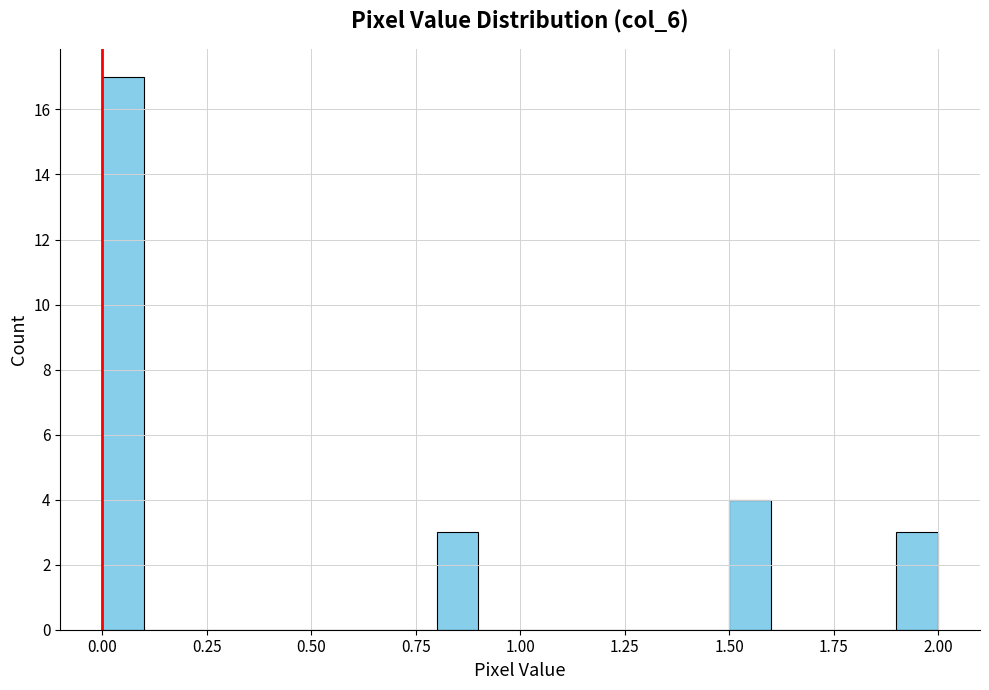

Around what value on the x-axis is the tallest bar? Give the approximate position of its centre, as read against the axis.

0.05